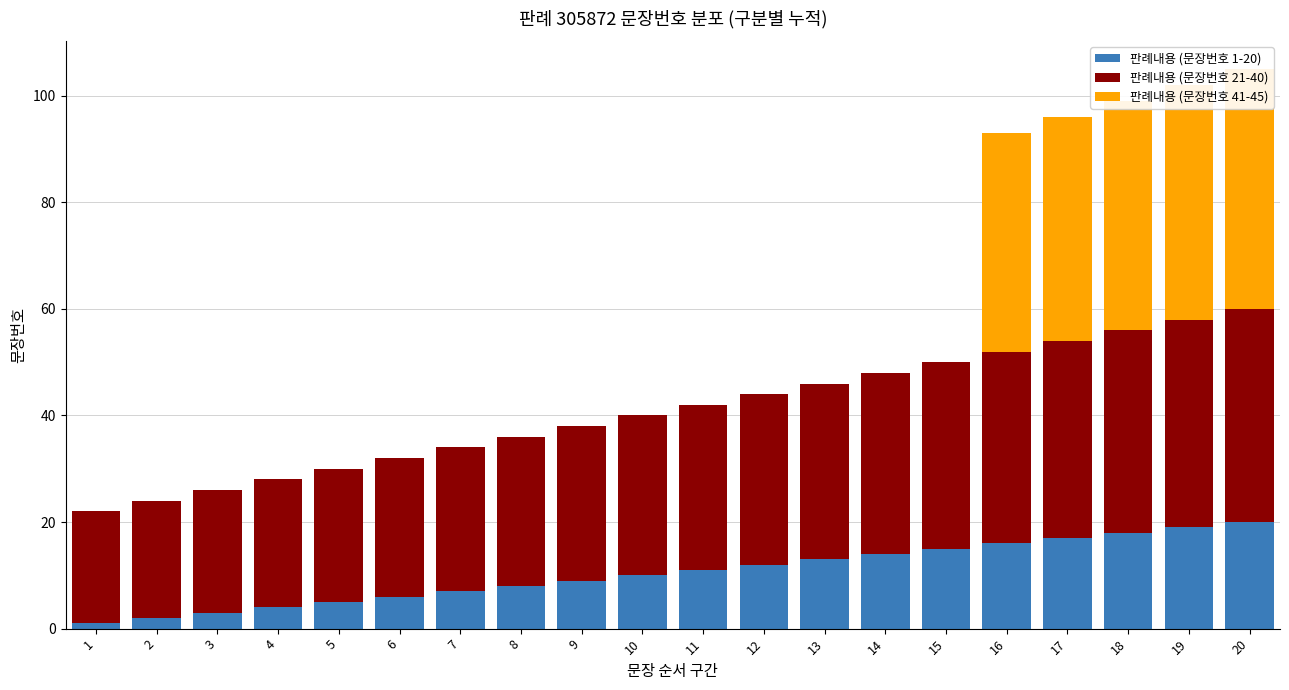

Which series has the largest total across all categories?

판례내용 (문장번호 21-40)